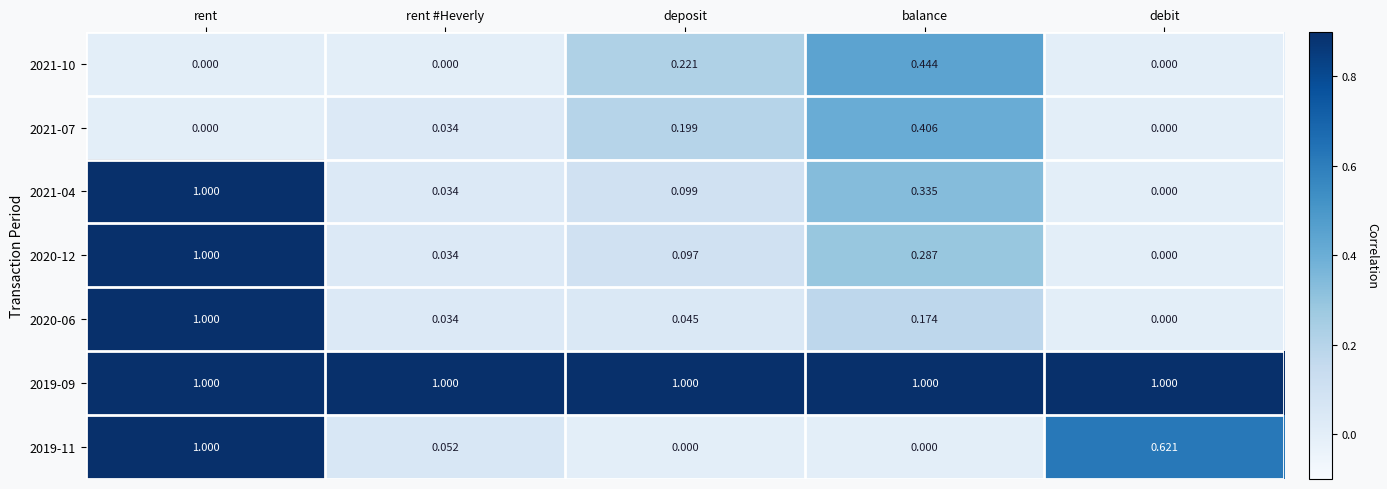

At which label is 2020-06 closest to 0?

debit